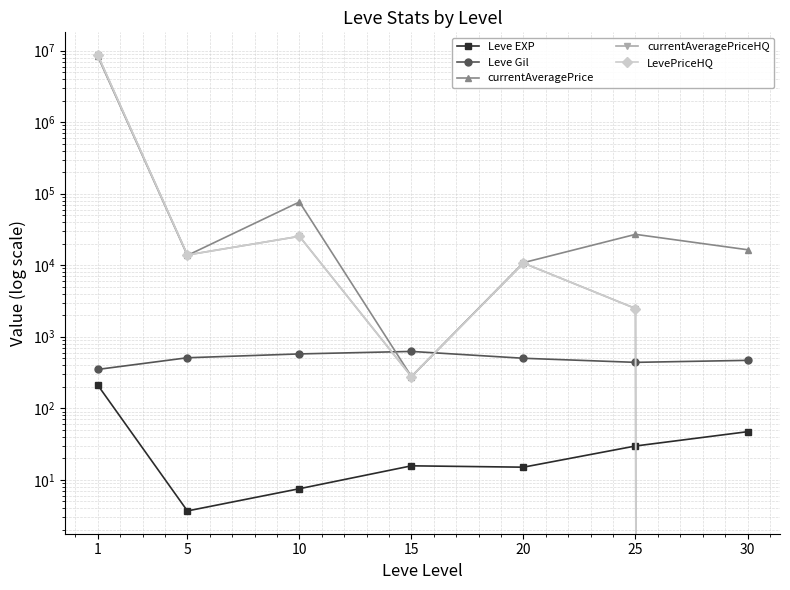

Reading left to right, extract all data points from this chart.

Leve EXP: 210.7	3.7	7.5	15.7	15.0	29.7	47.0
Leve Gil: 349.2	508.3	575.0	623.3	500.0	438.3	467.5
currentAveragePrice: 8336151.2	13720.7	76685.3	277.7	10862.8	27025.3	16462.8
currentAveragePriceHQ: 8665680.5	13917.0	25373.7	277.5	10707.5	2480.8	0.0
LevePriceHQ: 8665680.5	13917.0	25373.7	277.5	10707.5	2480.8	0.0